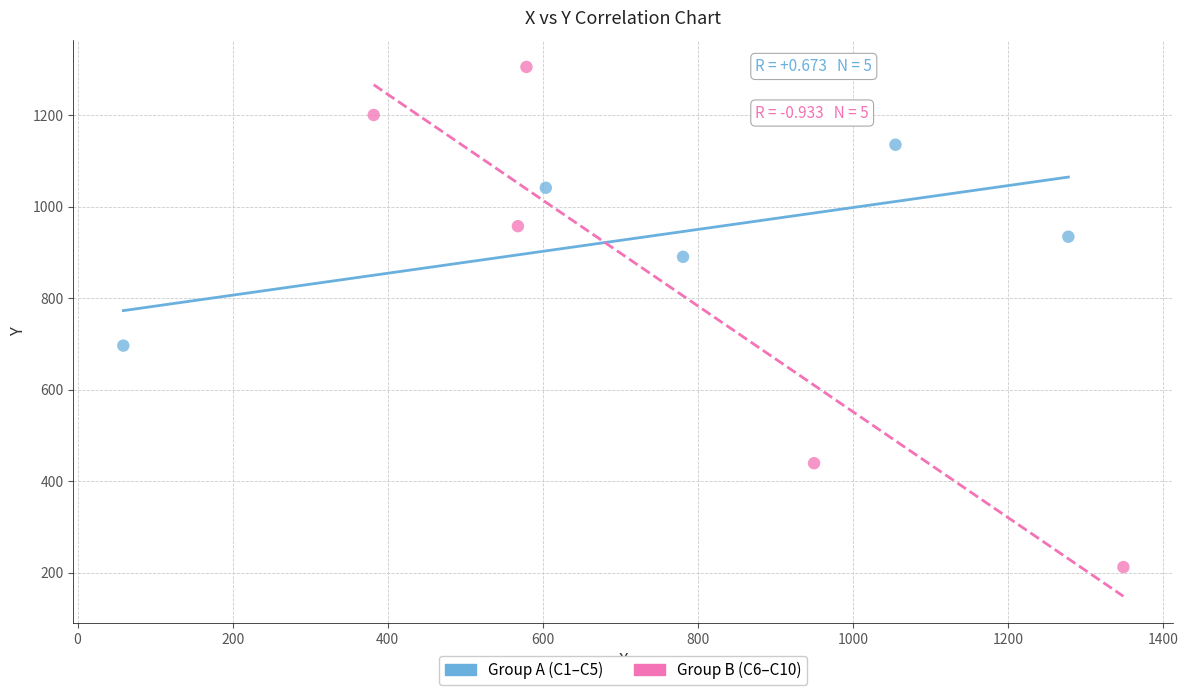

Which series contains the lowest Y value?

Group B (C6–C10)